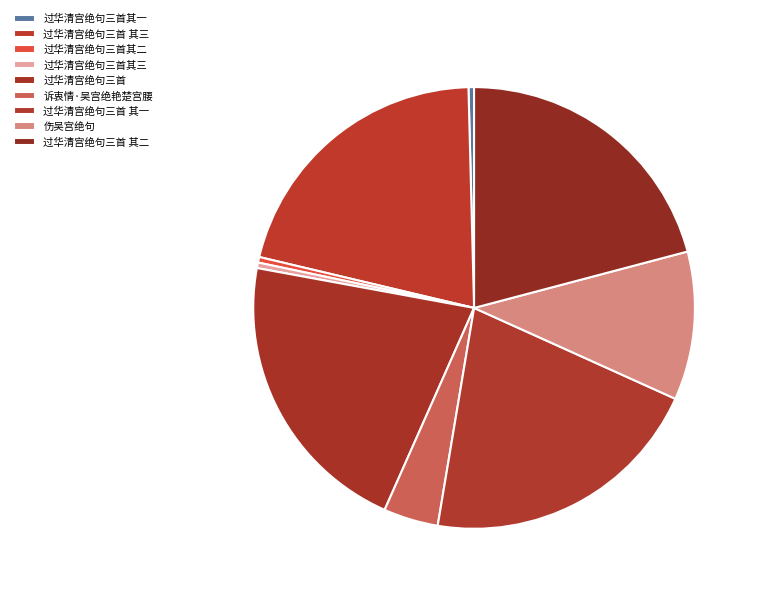

Count the number of slices in the pie.

9